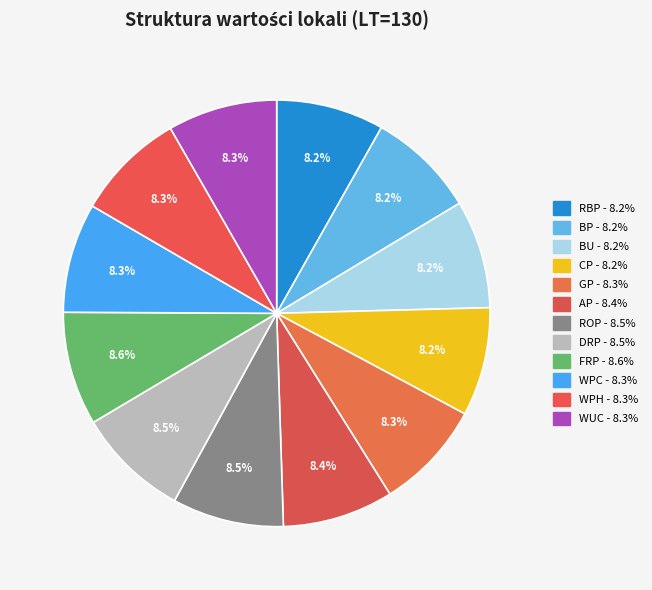

Is the sum of GP and WPH greater than half?

No